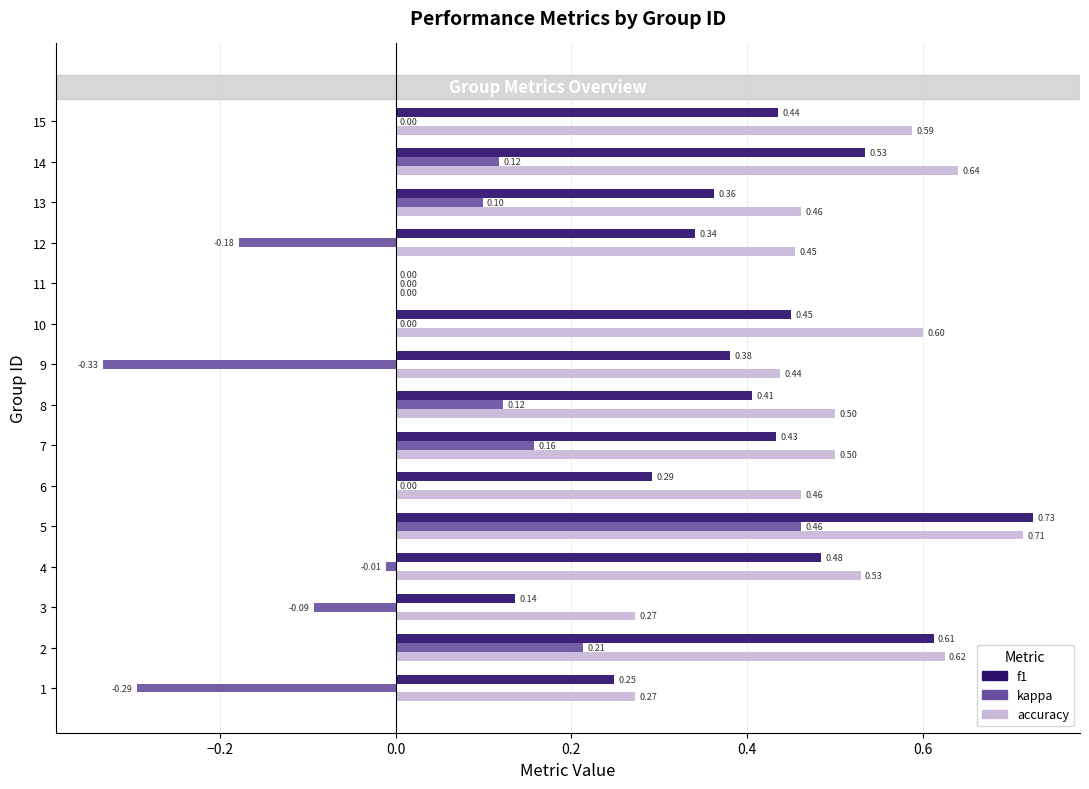

How many data points in accuracy are above 0?

14